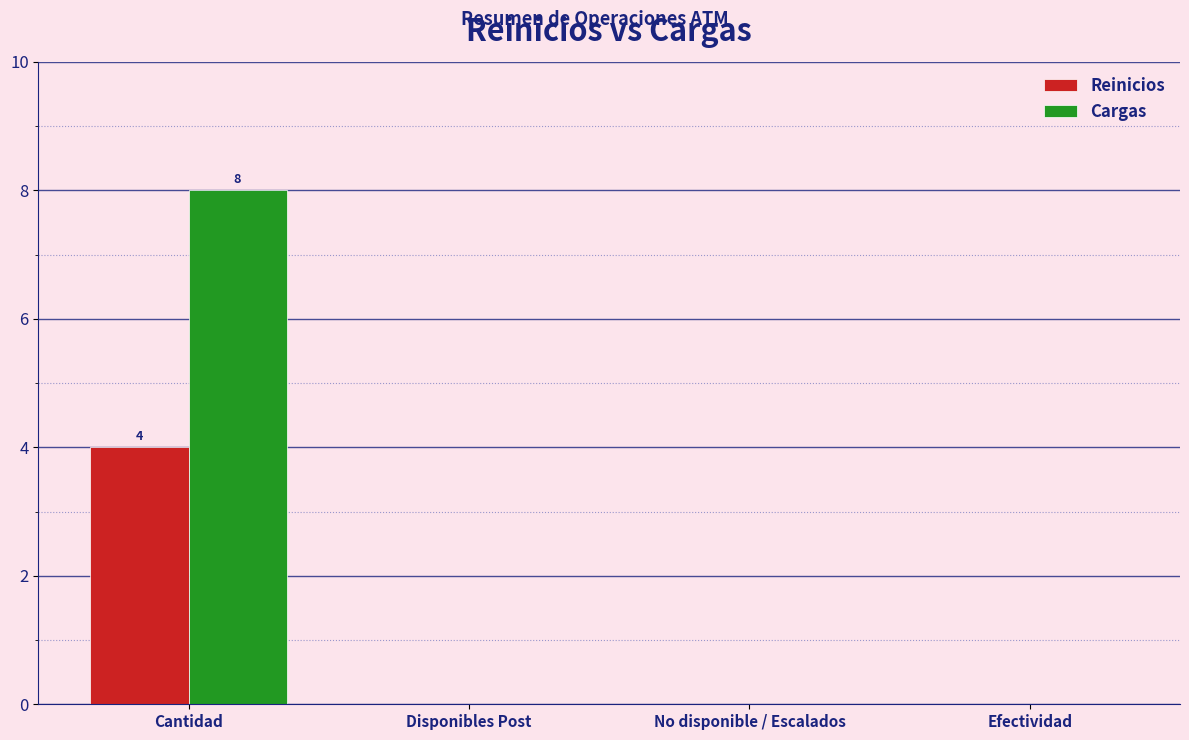

What is the total value across all series at Cantidad?

12